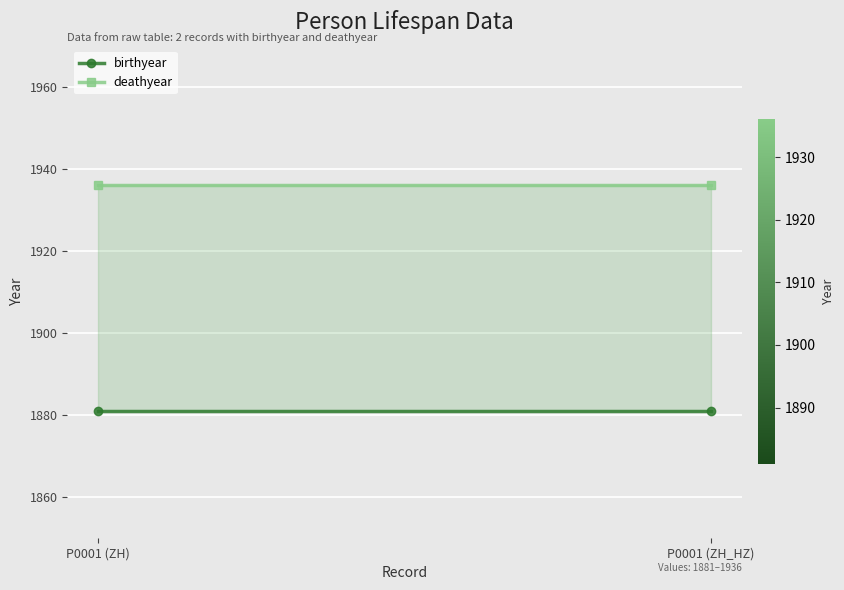

Rank the series at P0001 (ZH_HZ) from highest to lowest value.

deathyear, birthyear